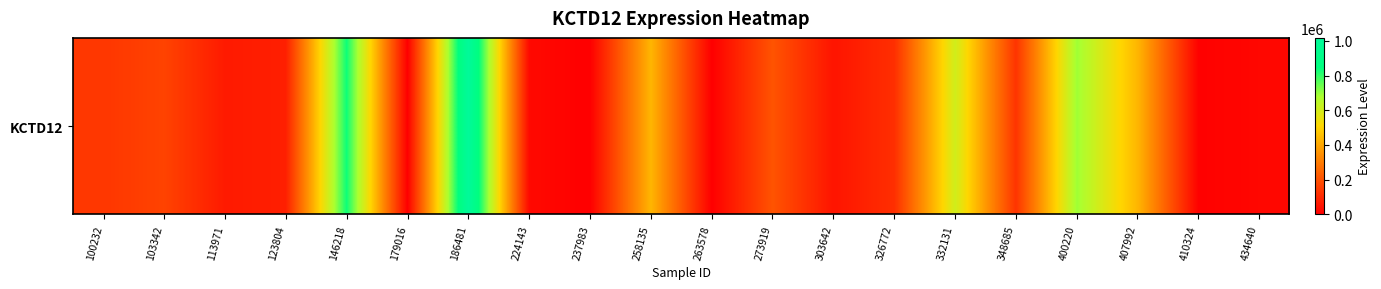

List the labels in order of value, smallest first.

179016, 237983, 263578, 410324, 434640, 224143, 303642, 113971, 123804, 326772, 348685, 100232, 103342, 273919, 258135, 407992, 332131, 400220, 146218, 186481